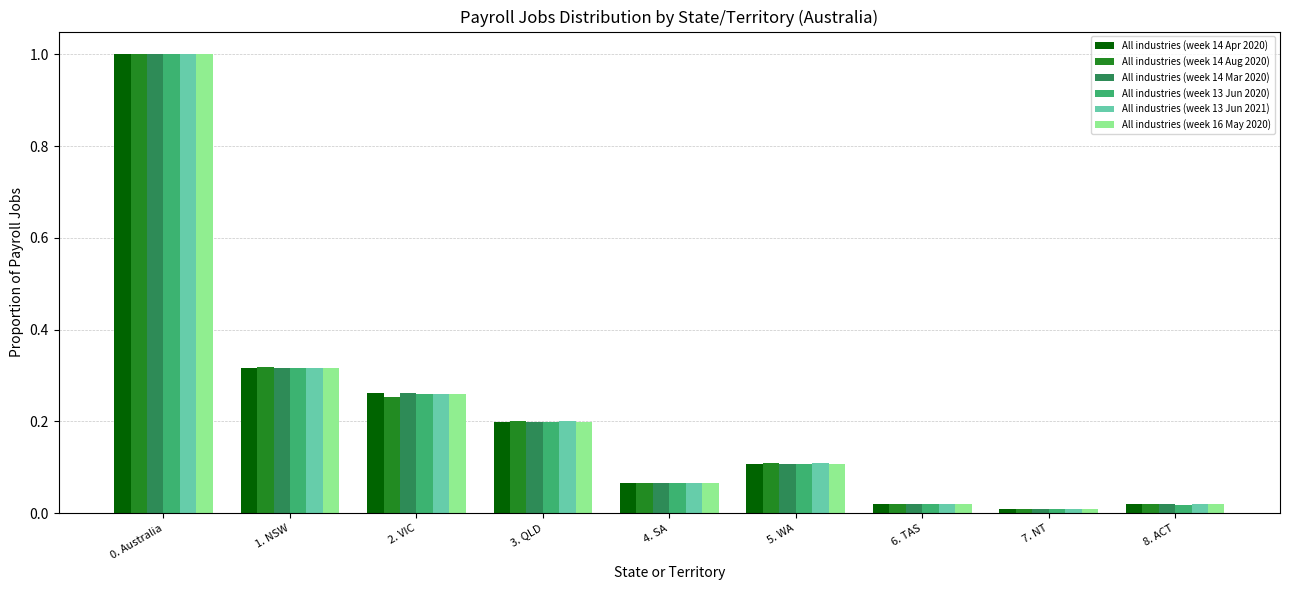

At which category is the sum across all series the highest?

0. Australia